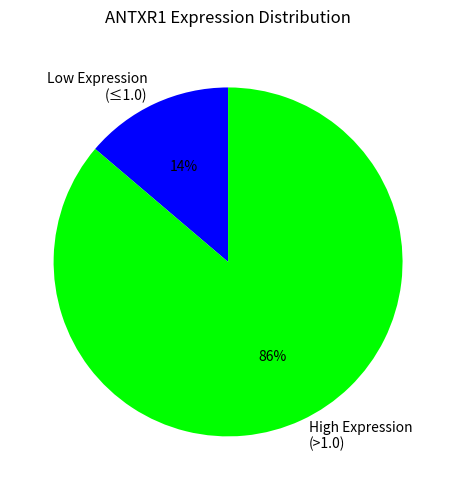

How many slices are in this pie chart?

2